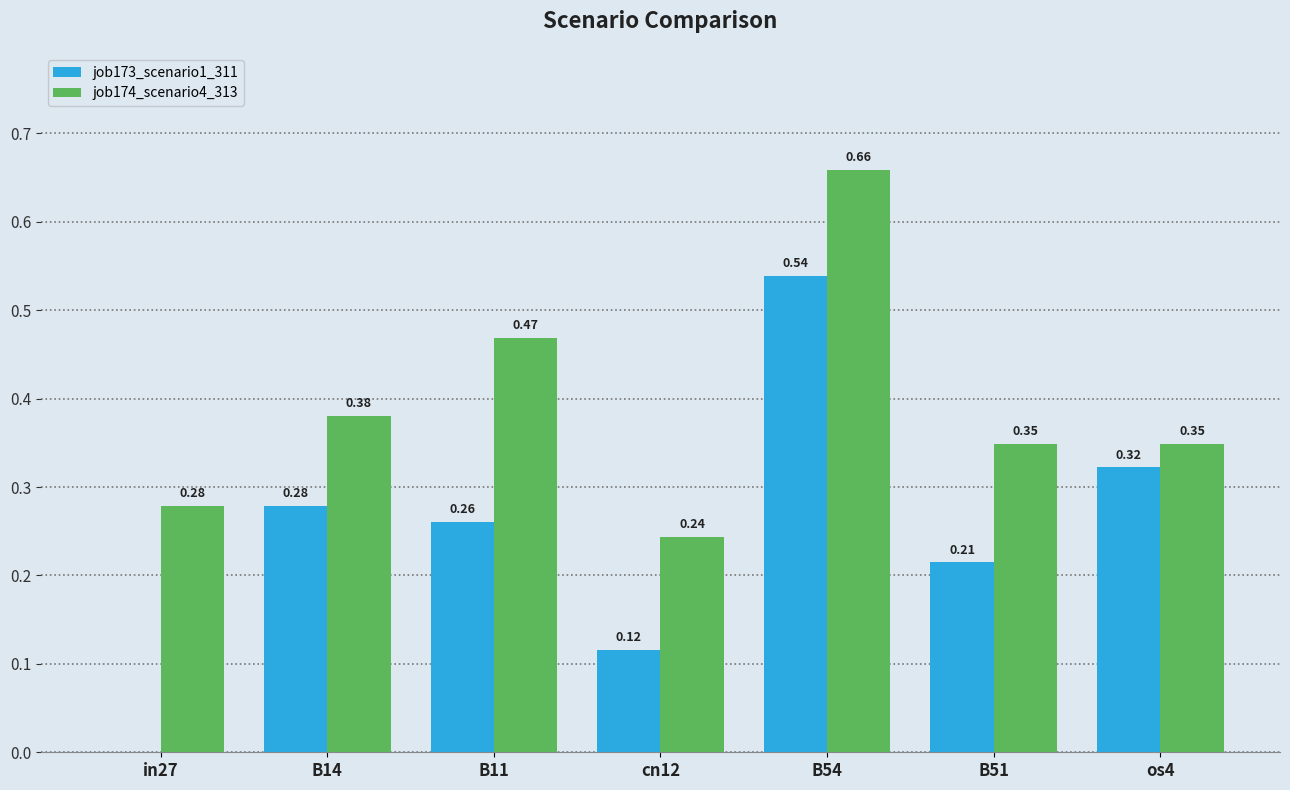

What are all the series names shown in the legend?

job173_scenario1_311, job174_scenario4_313